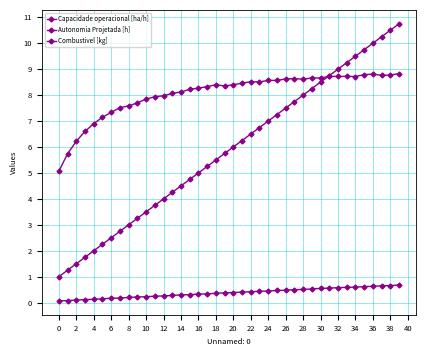

True or false: Combustivel [kg] and Autonomia Projetada [h] cross at least once.

False